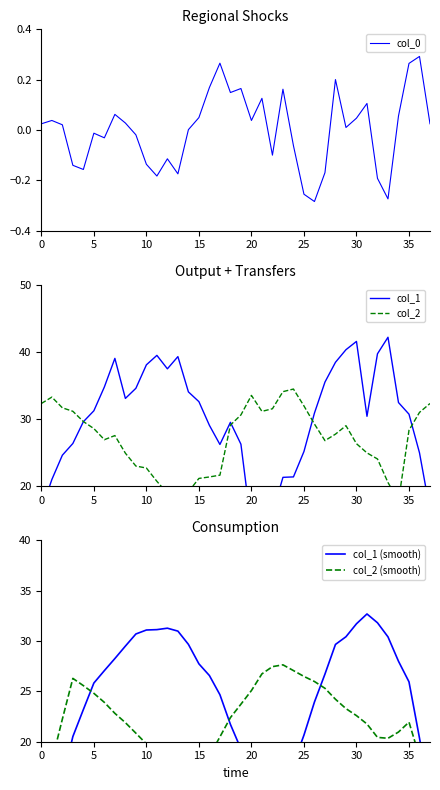

Reading left to right, extract all data points from this chart.

col_0: 0.0	0.0	0.0	-0.1	-0.2	-0.0	-0.0	0.1	0.0	-0.0	-0.1	-0.2	-0.1	-0.2	0.0	0.0	0.2	0.3	0.1	0.2	0.0	0.1	-0.1	0.2	-0.1	-0.3	-0.3	-0.2	0.2	0.0	0.0	0.1	-0.2	-0.3	0.1	0.3	0.3	0.0
col_1: 16.4	21.0	24.6	26.4	29.6	31.2	34.8	39.0	33.1	34.6	38.1	39.5	37.5	39.3	34.1	32.6	29.1	26.2	29.5	26.3	13.8	15.9	15.9	21.3	21.4	25.2	30.9	35.5	38.5	40.3	41.6	30.4	39.7	42.2	32.5	30.7	25.0	16.4
col_2: 32.3	33.3	31.7	31.2	29.6	28.6	26.9	27.5	24.9	23.0	22.7	20.7	19.0	16.5	19.2	21.2	21.4	21.6	29.1	30.6	33.5	31.2	31.5	34.1	34.5	32.0	29.3	26.8	27.8	29.0	26.3	25.0	24.1	20.6	17.8	28.3	31.0	32.3
col_1 (smooth): 8.4	12.1	16.2	20.5	23.2	25.8	27.1	28.3	29.5	30.7	31.1	31.1	31.3	31.0	29.7	27.7	26.6	24.7	21.7	19.3	17.4	16.6	15.5	15.3	17.8	20.7	23.9	26.7	29.7	30.4	31.7	32.7	31.8	30.4	28.0	25.9	20.4	14.4
col_2 (smooth): 13.7	18.1	22.2	26.3	25.6	24.8	23.9	22.8	21.9	20.8	19.8	18.3	17.5	17.3	17.1	17.2	18.6	20.5	22.4	23.7	25.1	26.7	27.5	27.6	27.1	26.5	26.0	25.3	24.2	23.3	22.6	21.8	20.4	20.3	21.0	21.9	18.5	15.5